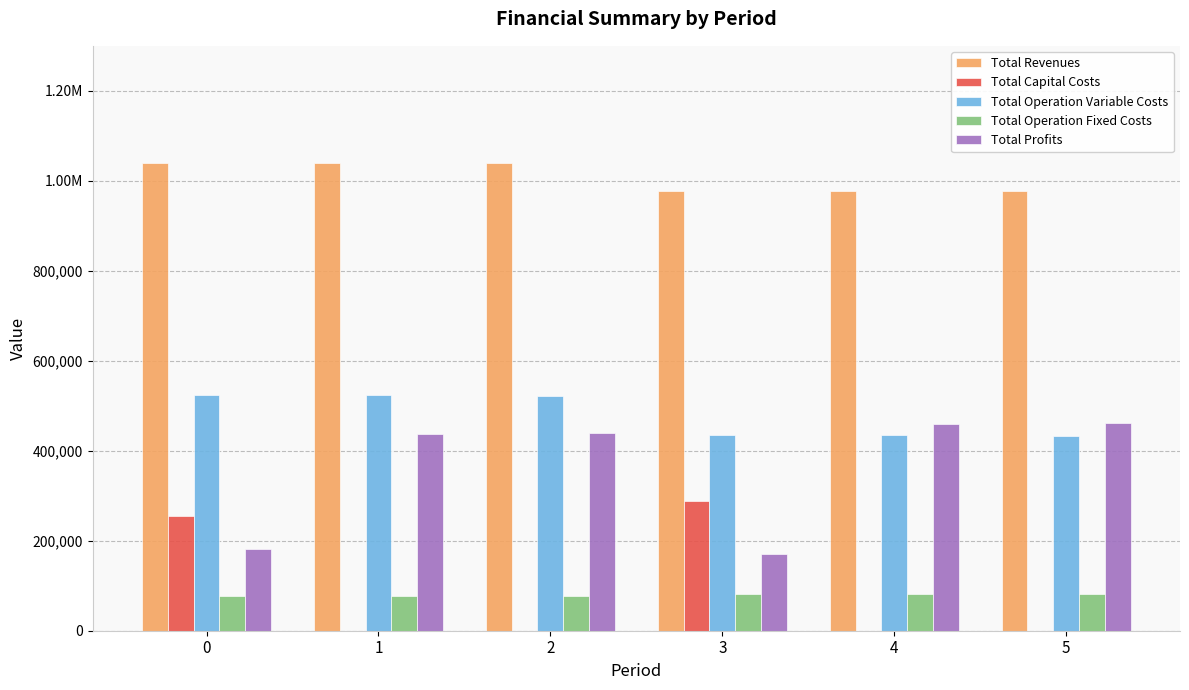

Which series changed the most between 1 and 4?

Total Operation Variable Costs